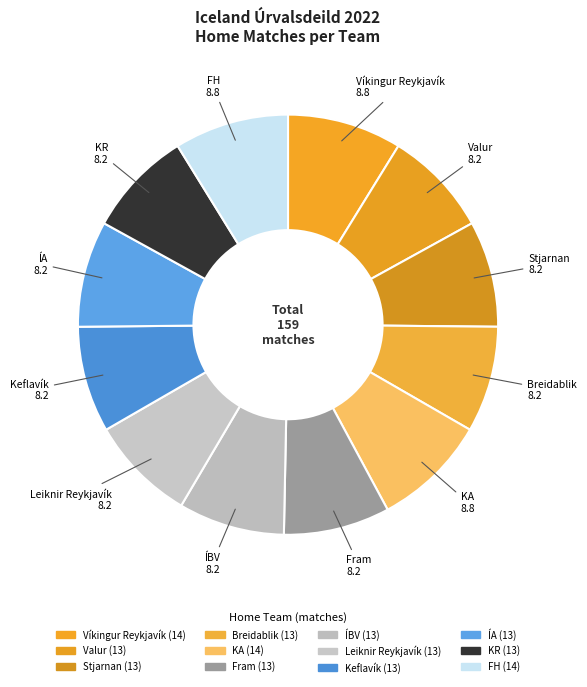

How many segments does this pie chart have?

12